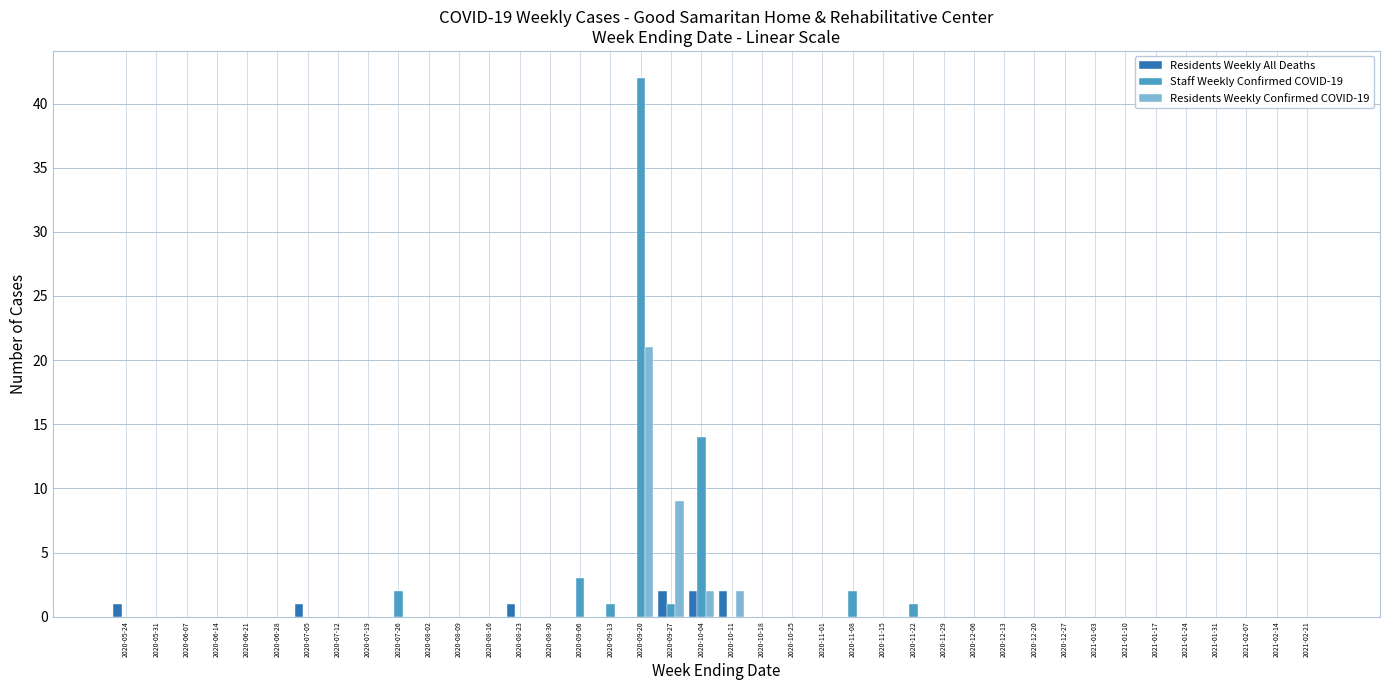

What is the difference between the Staff Weekly Confirmed COVID-19 values at 2020-11-08 and 2020-11-29?

2